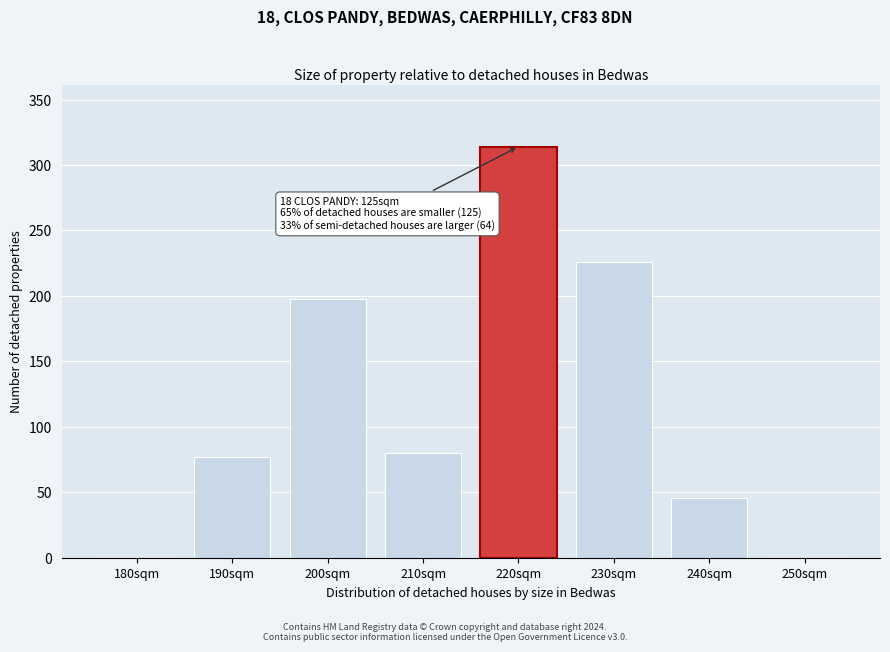

Reading left to right, extract all data points from this chart.

180sqm=0	190sqm=77	200sqm=198	210sqm=80	220sqm=314	230sqm=226	240sqm=46	250sqm=0